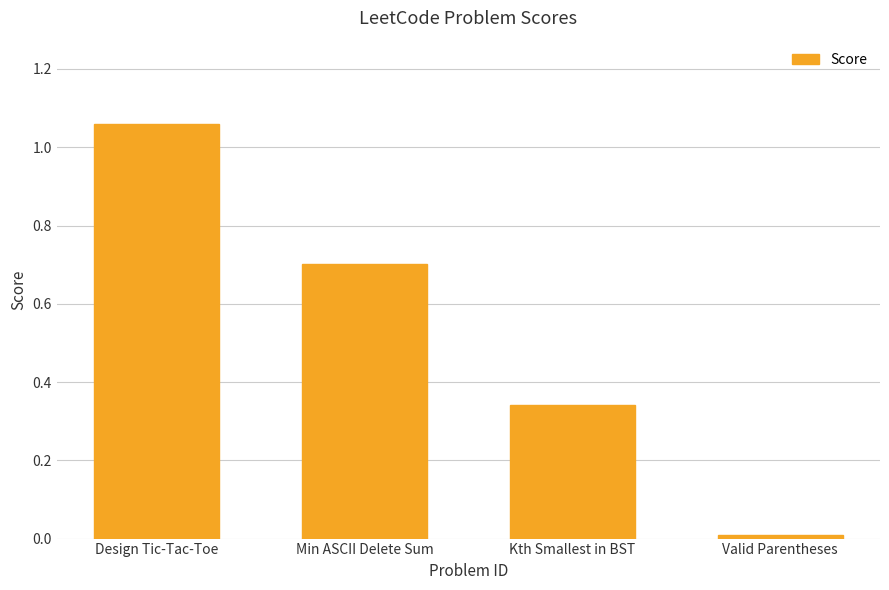

What is the sum of the values at Valid Parentheses and Min ASCII Delete Sum?

0.7